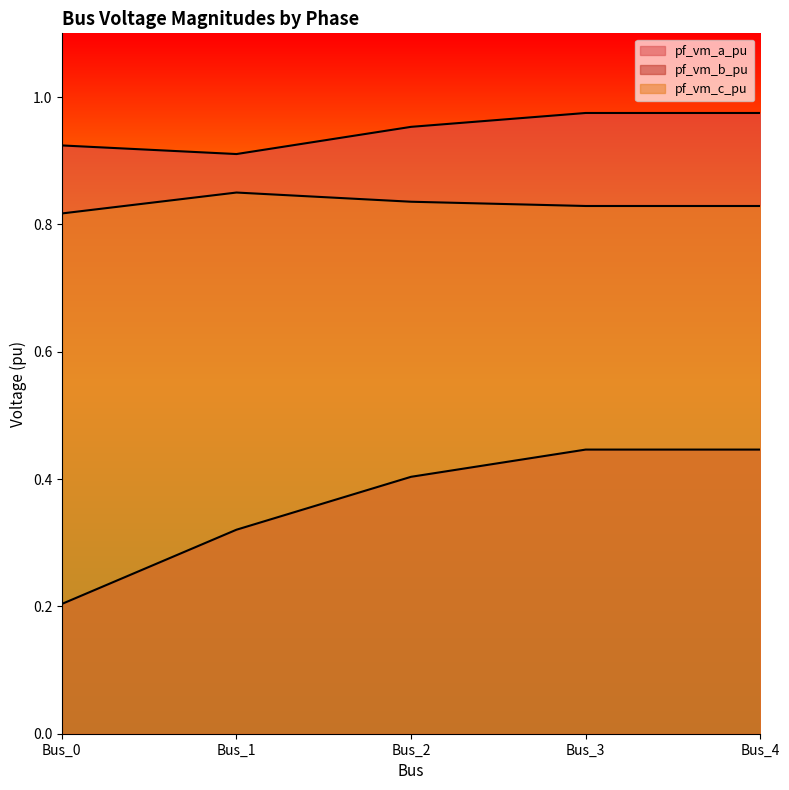

Reading left to right, list all the values displayed in this chart.

pf_vm_a_pu: Bus_0=0.9	Bus_1=0.9	Bus_2=1.0	Bus_3=1.0	Bus_4=1.0
pf_vm_b_pu: Bus_0=0.2	Bus_1=0.3	Bus_2=0.4	Bus_3=0.4	Bus_4=0.4
pf_vm_c_pu: Bus_0=0.8	Bus_1=0.8	Bus_2=0.8	Bus_3=0.8	Bus_4=0.8